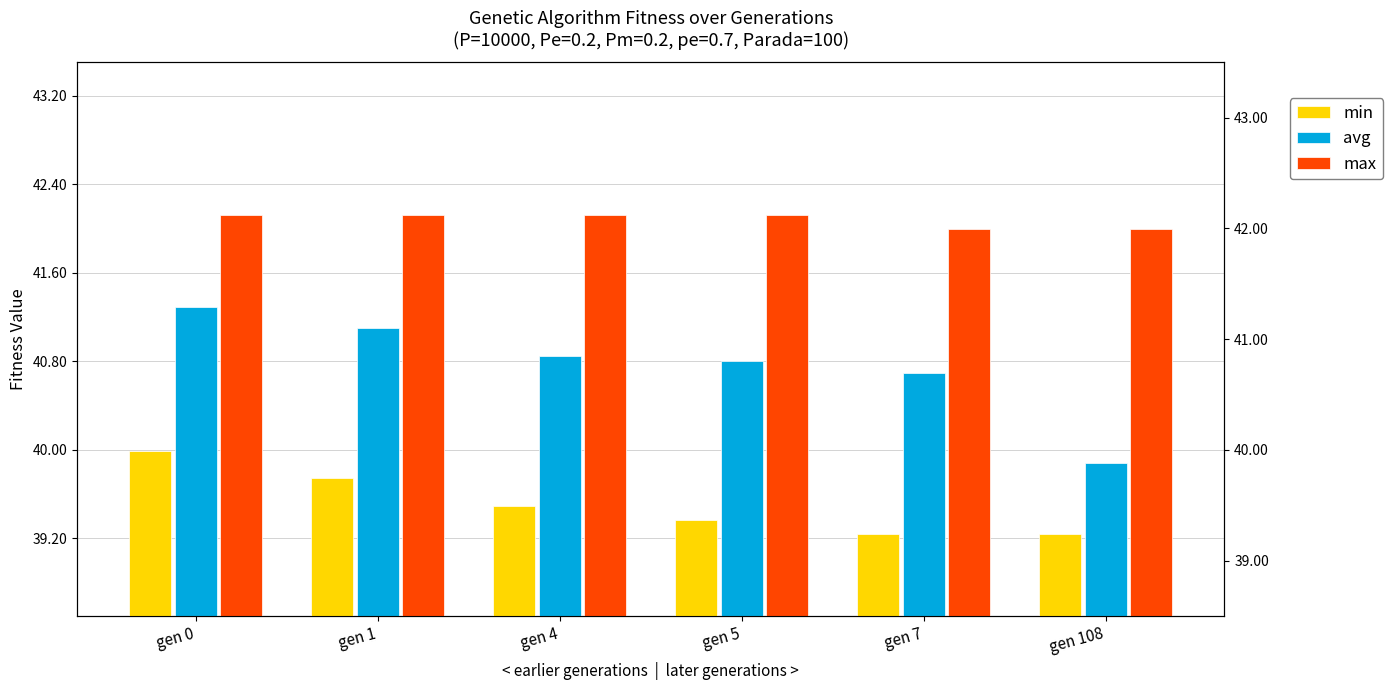

How many groups of bars are there?

6